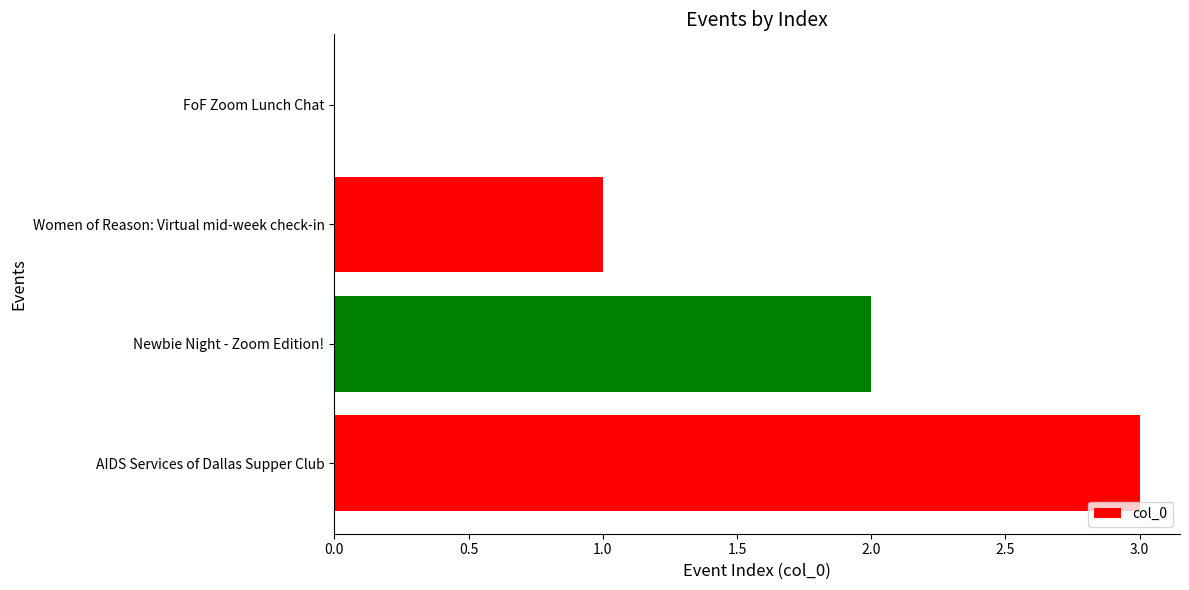

How many categories are shown in the chart?

4